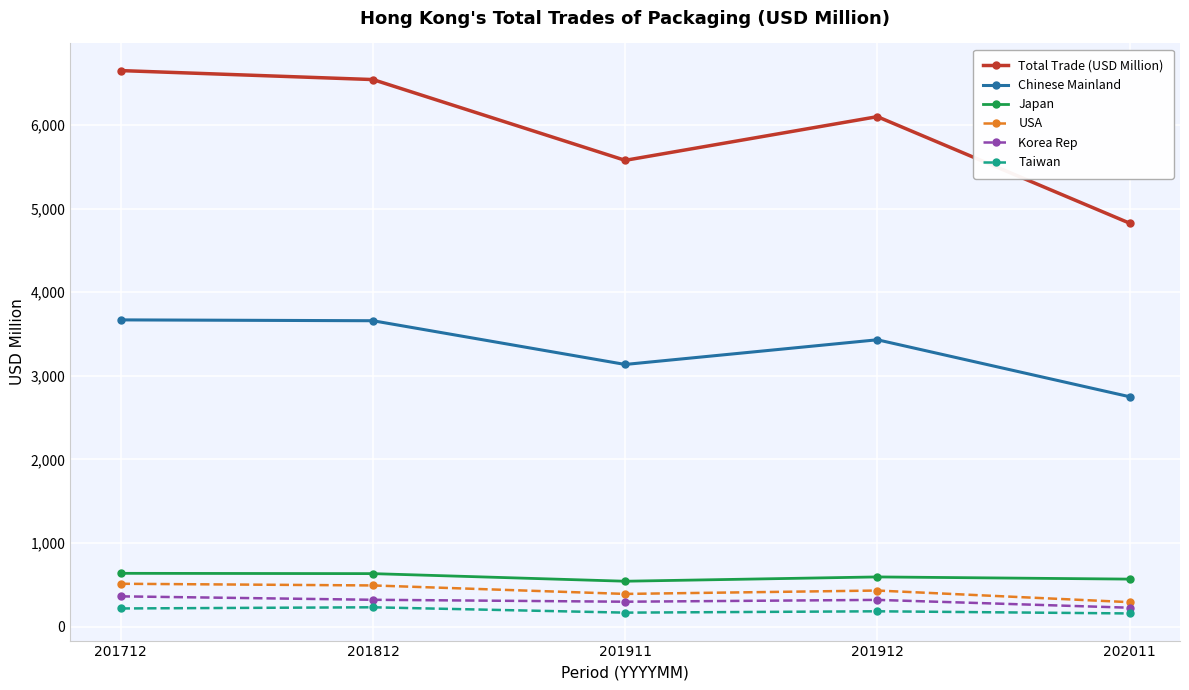

What is the total value across all series at 201812?

11885.4